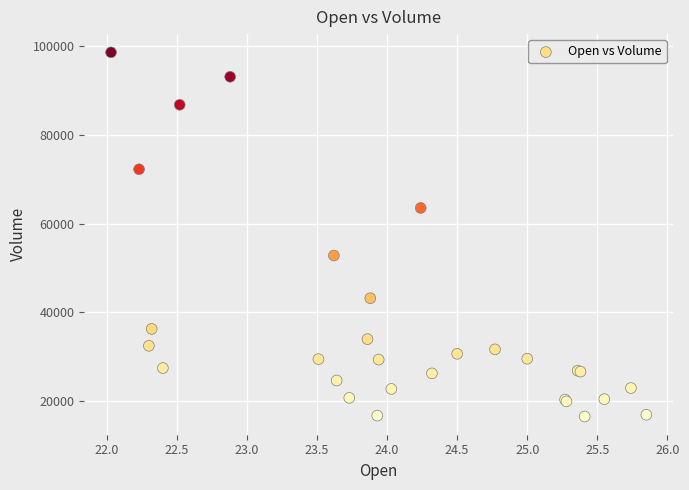

What Y value in the scatter plot is closest to 57550?

52800